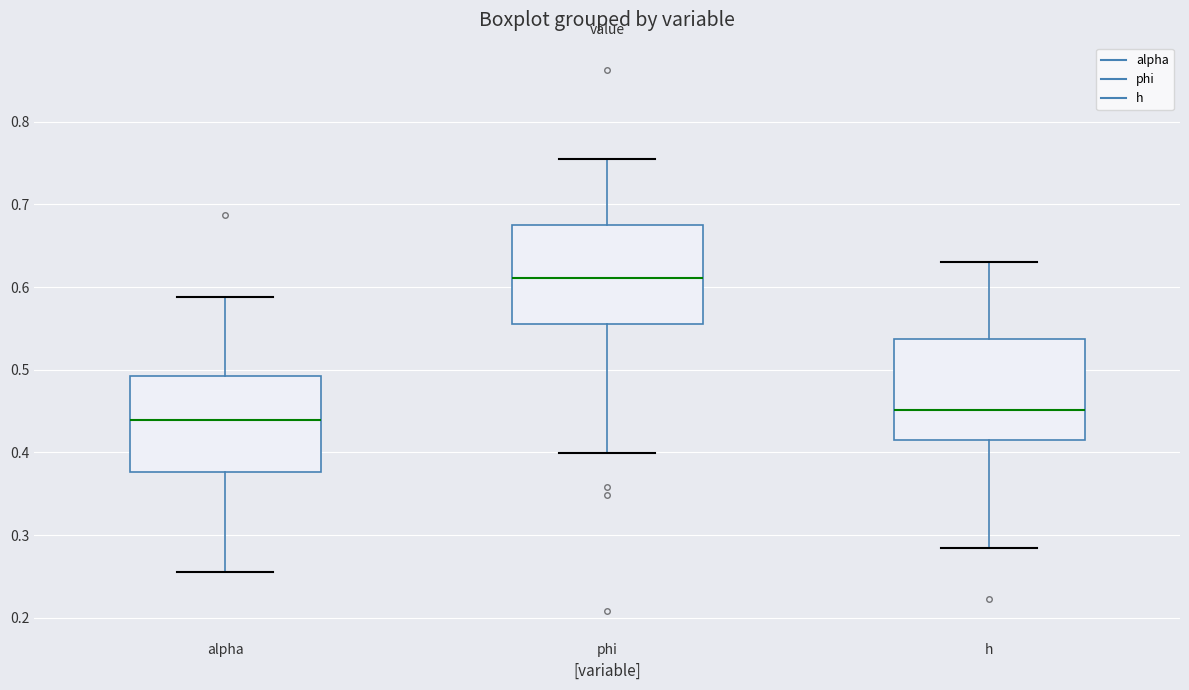

Where does the lower whisker of the box for phi end on the y-axis? The values are not printed on the chart, so give them approximately, as read against the axis.

0.40